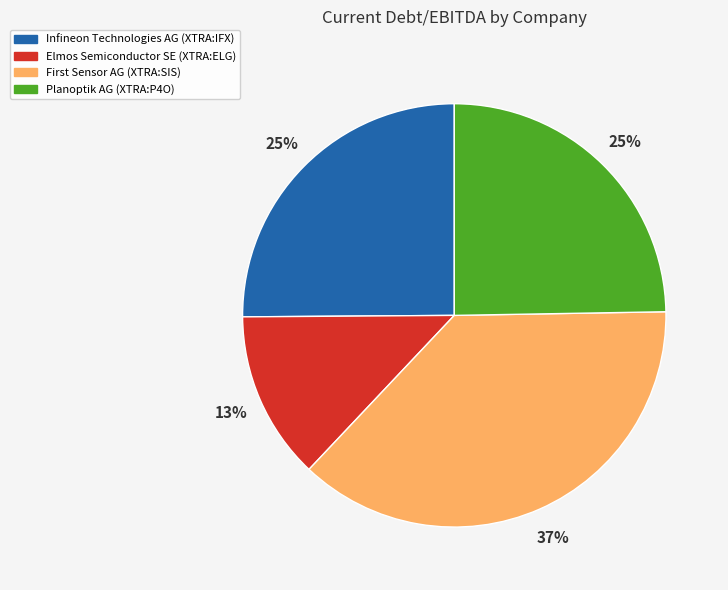

The Infineon Technologies AG (XTRA:IFX) slice represents 14% of the pie. True or false?

False